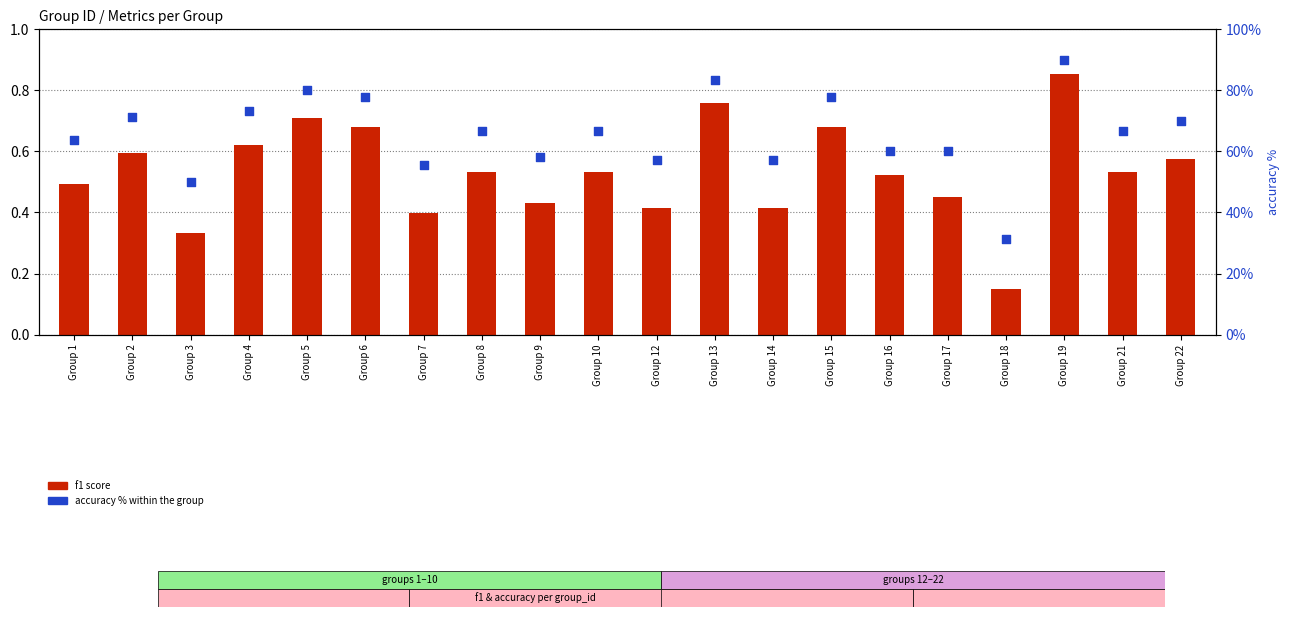

Which series has the largest total across all categories?

accuracy %